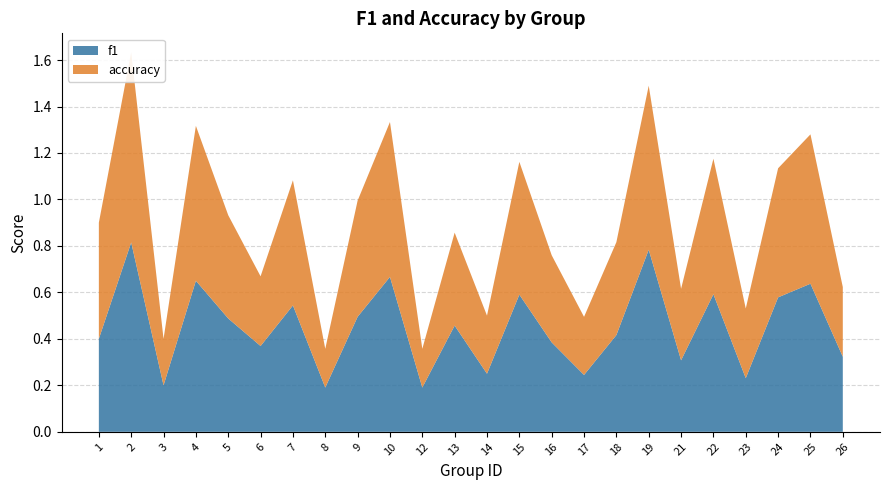

Reading right to left, what are all the values shown in this chart?

f1: 0.3	0.6	0.6	0.2	0.6	0.3	0.8	0.4	0.2	0.4	0.6	0.2	0.5	0.2	0.7	0.5	0.2	0.5	0.4	0.5	0.7	0.2	0.8	0.4
accuracy: 0.3	0.6	0.6	0.3	0.6	0.3	0.7	0.4	0.2	0.4	0.6	0.2	0.4	0.2	0.7	0.5	0.2	0.5	0.3	0.4	0.7	0.2	0.8	0.5